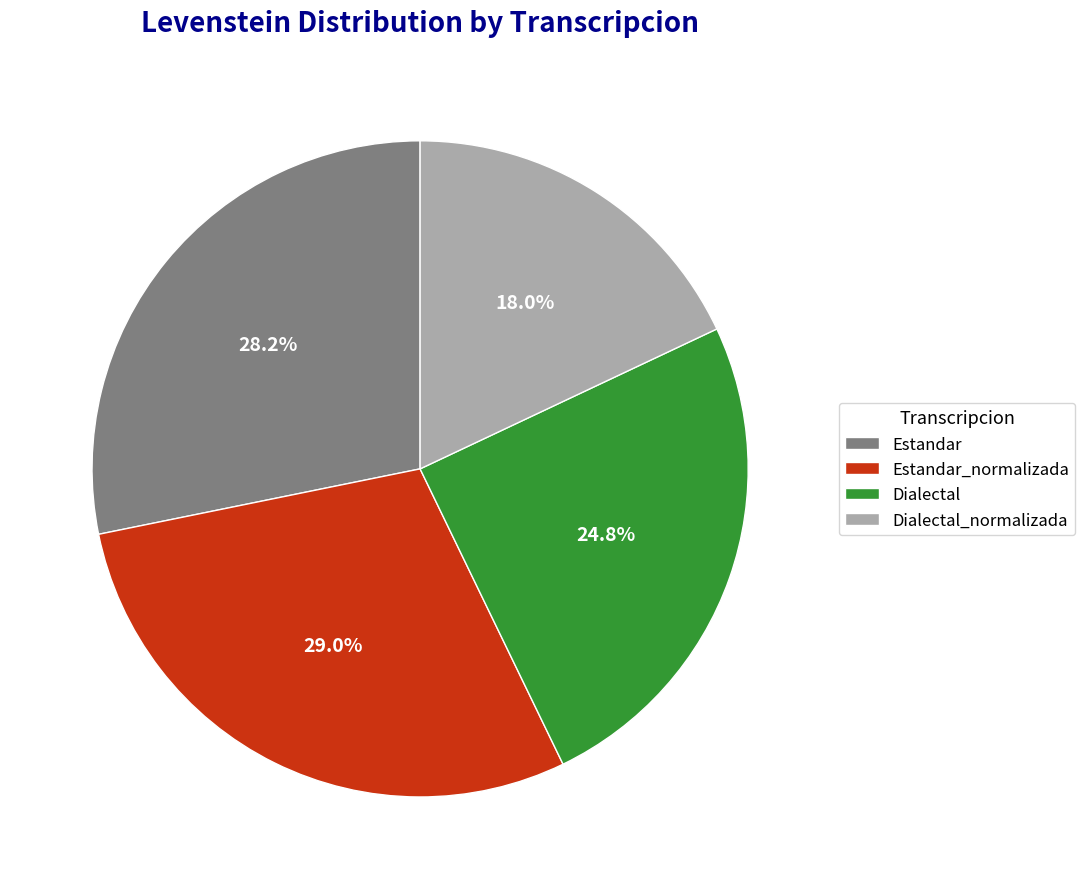

Between Estandar_normalizada and Estandar, which is larger?

Estandar_normalizada